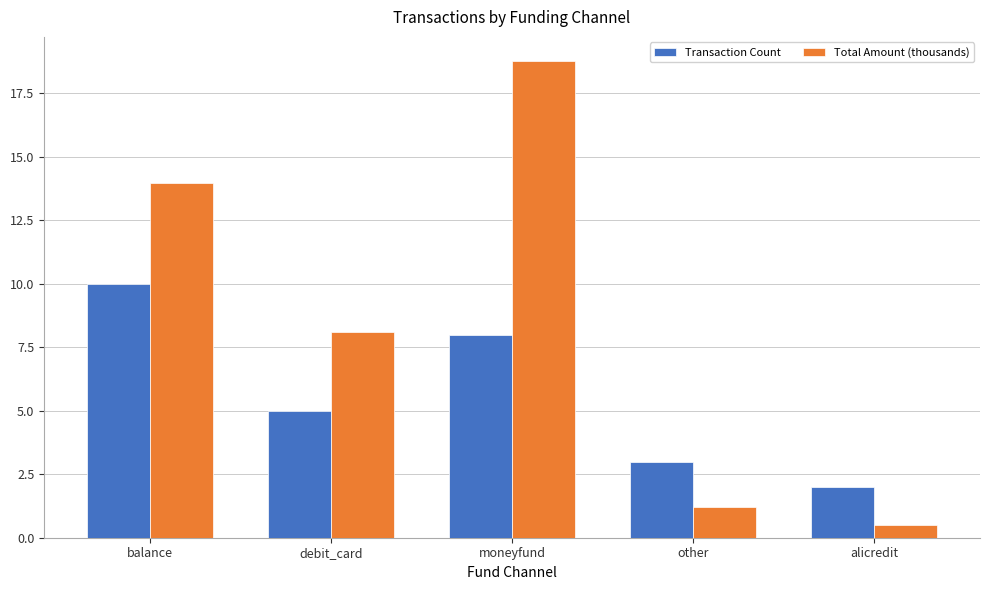

What is the difference between the maximum and second lowest values in the Transaction Count series?

7.0